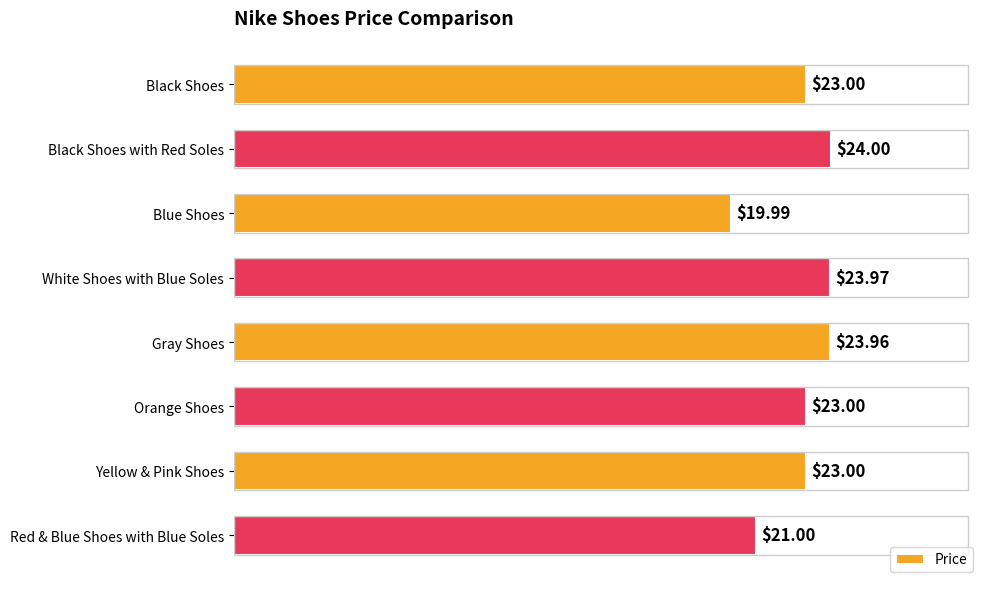

Where is the data nearest to the value 21?

Red & Blue Shoes with Blue Soles